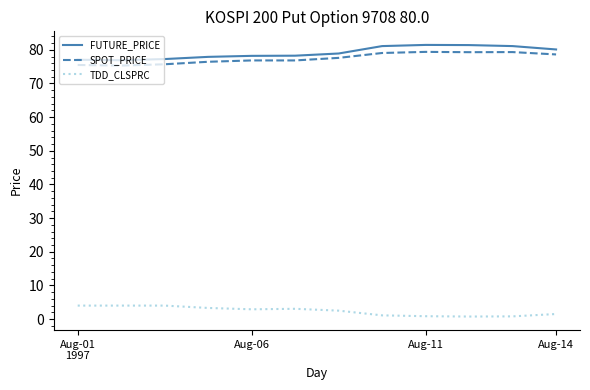

True or false: TDD_CLSPRC and FUTURE_PRICE intersect in this chart.

False